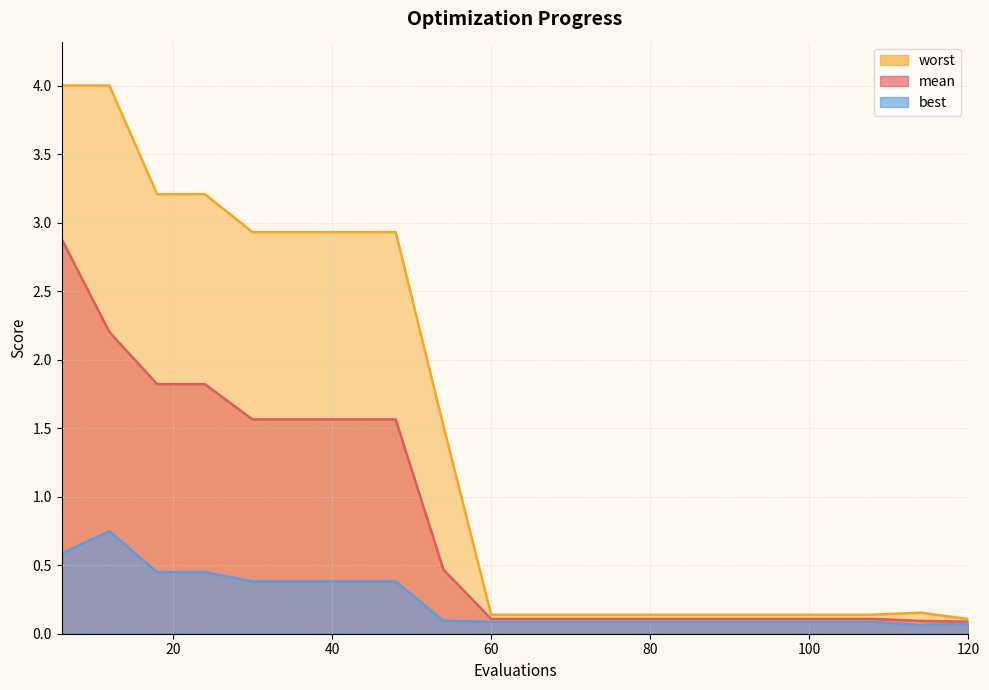

Which category has the highest value across all series?

6